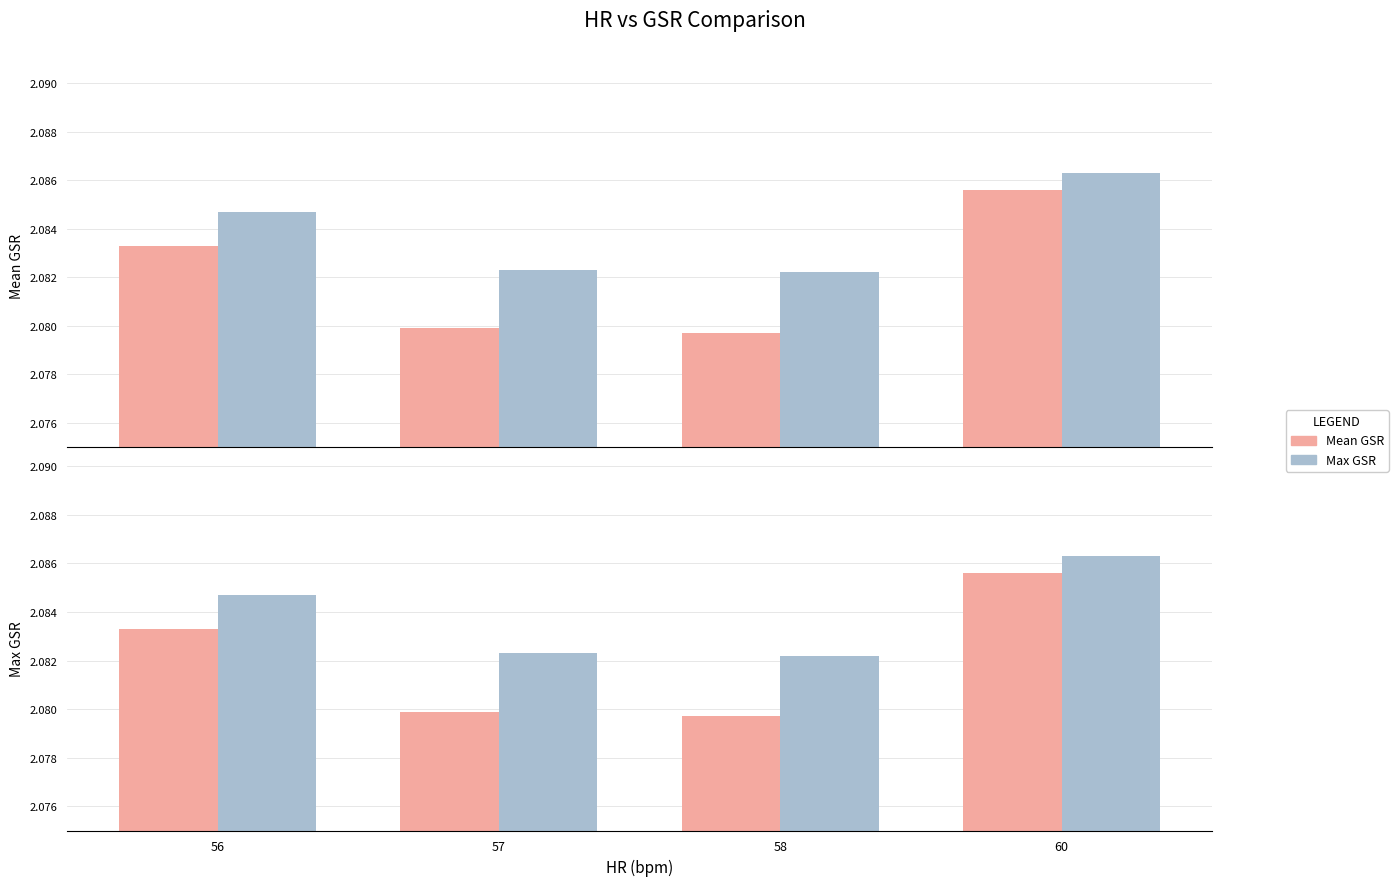

True or false: Max GSR has a value of 3.1 at 58.

False